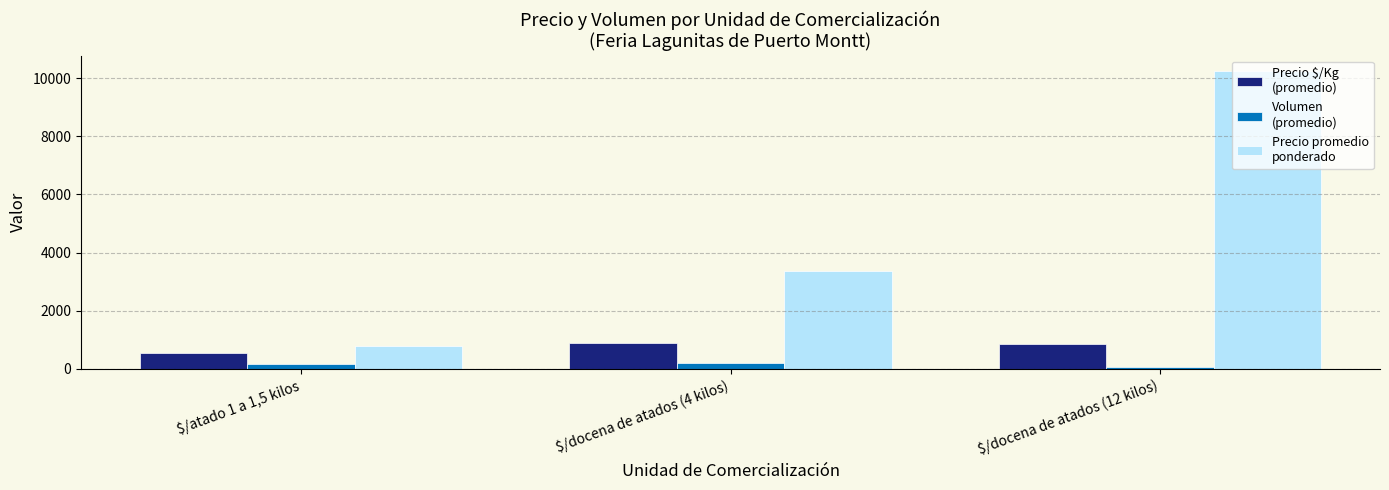

How many series are shown in this chart?

3